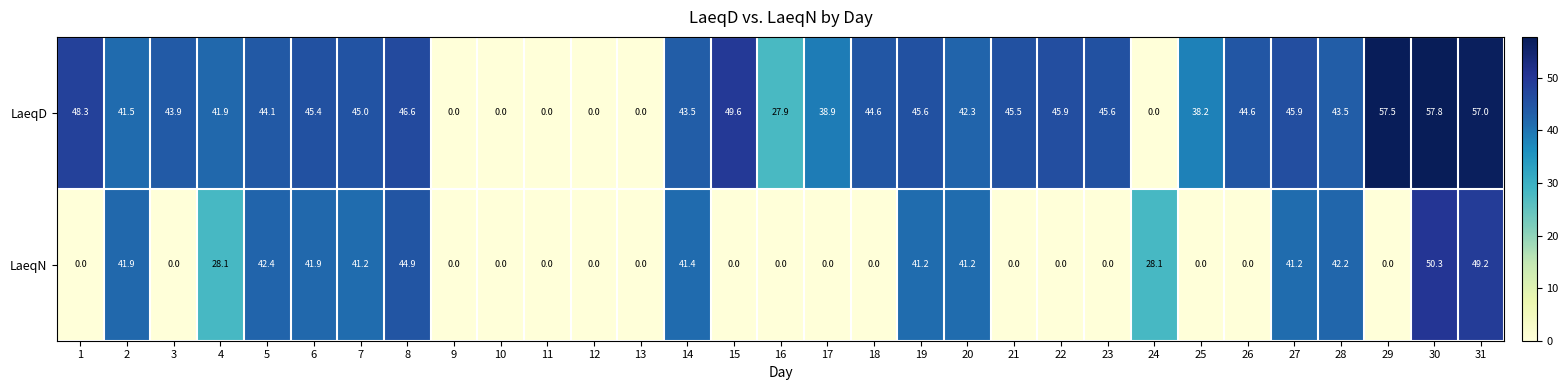

Is it true that LaeqN equals 0.0 at 15?

True